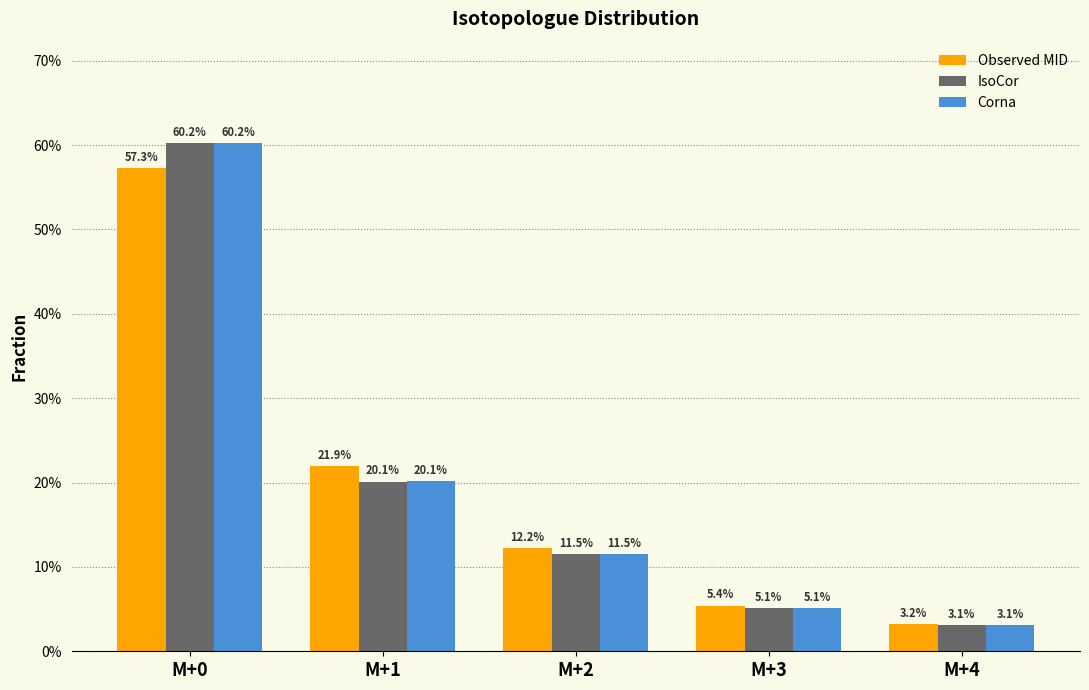

What are all the series names shown in the legend?

Observed MID, IsoCor, Corna